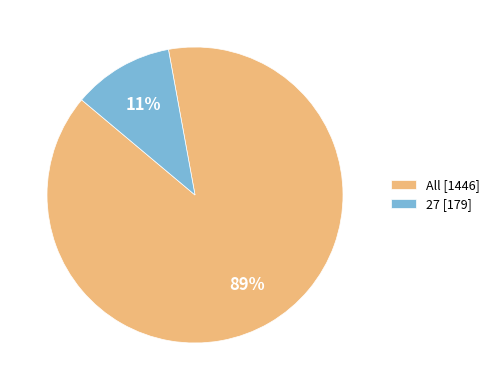

Does 27 account for over 50% of the chart?

No